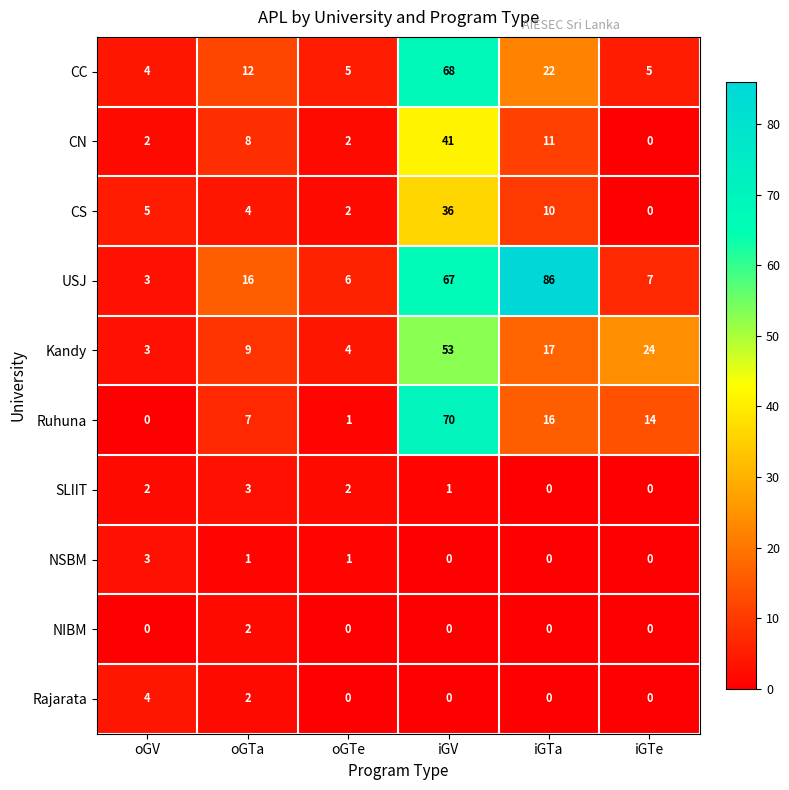

List the labels in order of Kandy value, smallest first.

oGV, oGTe, oGTa, iGTa, iGTe, iGV